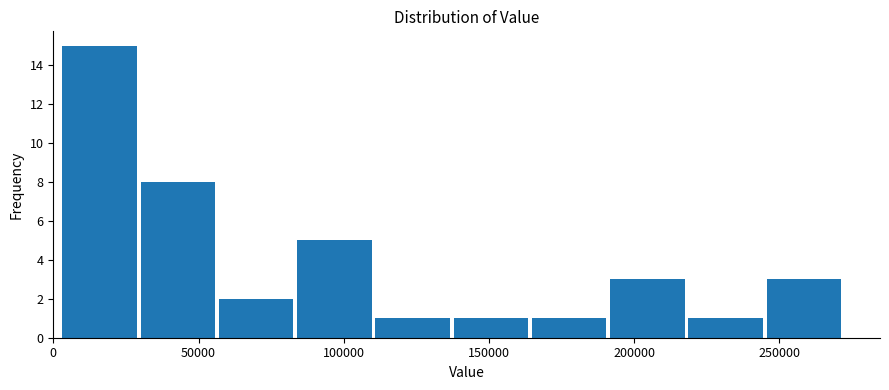

How tall is the bar that spans 190000 to 220000 on the x-axis? Neither the bar edges nor the heights are printed on the chart, so give them approximately, as read against the axes.

3